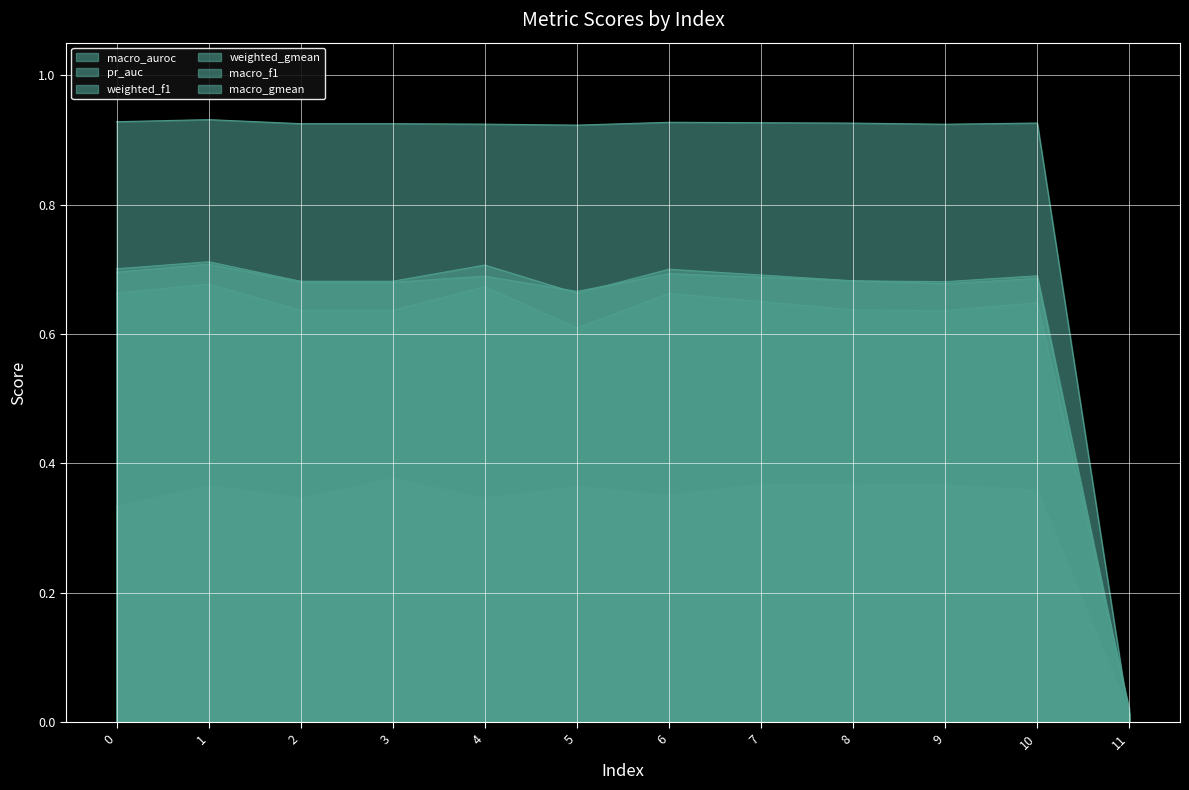

Reading right to left, extract all data points from this chart.

macro_auroc: 11=0.0	10=0.4	9=0.4	8=0.4	7=0.4	6=0.4	5=0.4	4=0.3	3=0.4	2=0.3	1=0.4	0=0.3
pr_auc: 11=0.0	10=0.4	9=0.4	8=0.4	7=0.4	6=0.4	5=0.4	4=0.3	3=0.4	2=0.3	1=0.4	0=0.3
weighted_f1: 11=0.0	10=0.9	9=0.9	8=0.9	7=0.9	6=0.9	5=0.9	4=0.9	3=0.9	2=0.9	1=0.9	0=0.9
weighted_gmean: 11=0.0	10=0.6	9=0.6	8=0.6	7=0.7	6=0.7	5=0.6	4=0.7	3=0.6	2=0.6	1=0.7	0=0.7
macro_f1: 11=0.0	10=0.7	9=0.7	8=0.7	7=0.7	6=0.7	5=0.7	4=0.7	3=0.7	2=0.7	1=0.7	0=0.7
macro_gmean: 11=0.0	10=0.7	9=0.7	8=0.7	7=0.7	6=0.7	5=0.7	4=0.7	3=0.7	2=0.7	1=0.7	0=0.7